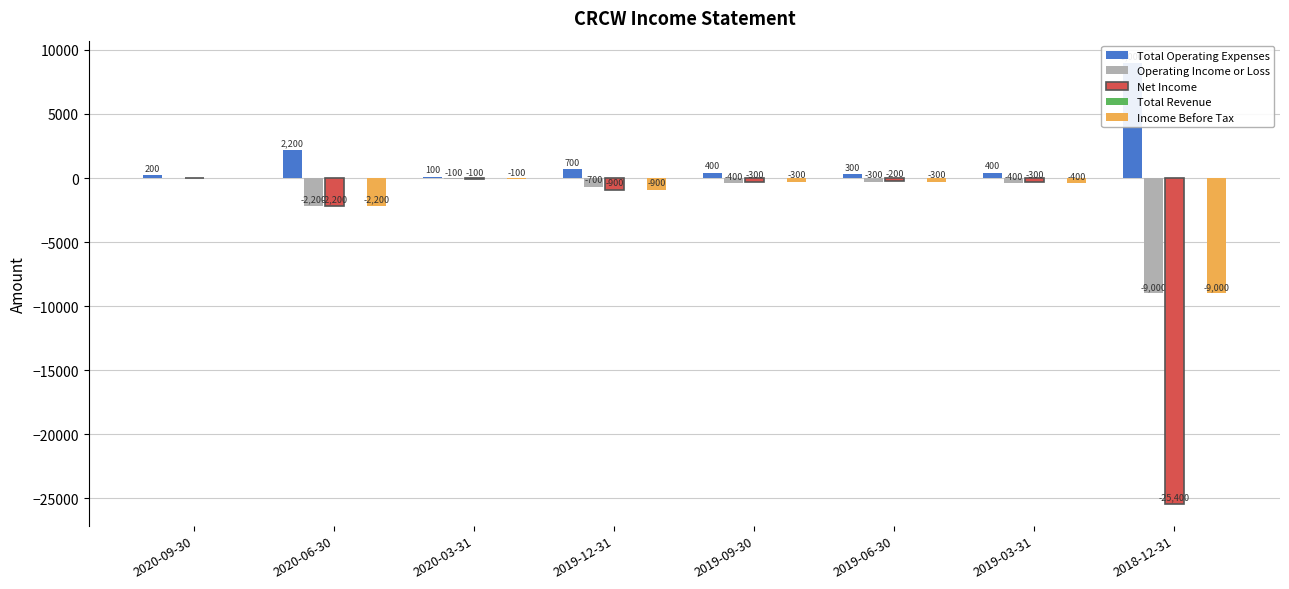

At which label is Operating Income or Loss closest to -4500?

2020-06-30